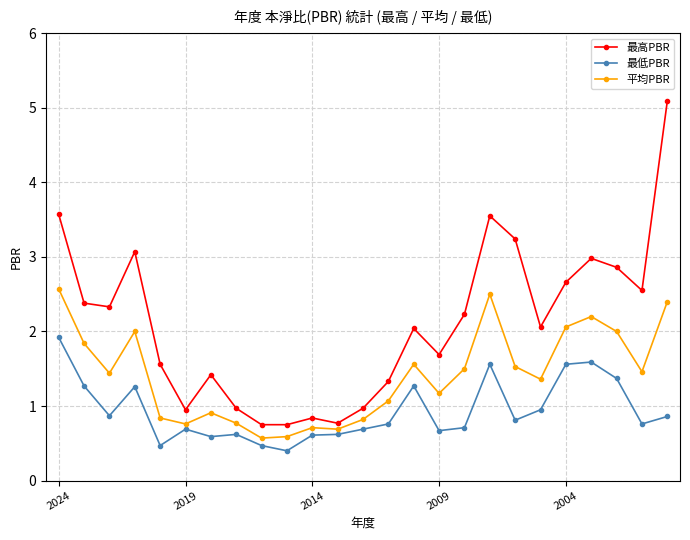

True or false: 最高PBR has more than 1 interior local peaks.

True